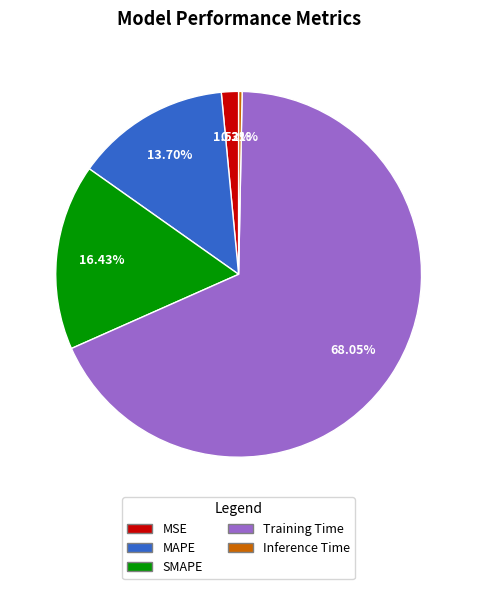

Approximately how many times larger is the value at MAPE compared to Training Time?

0.2